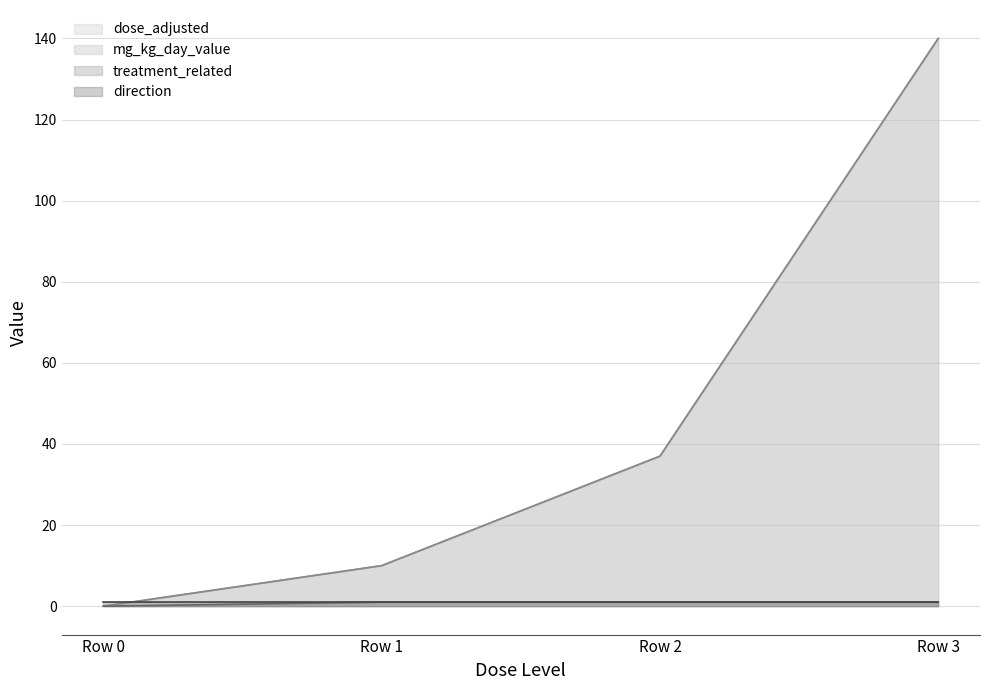

List the labels in order of dose_adjusted value, smallest first.

Row 0, Row 1, Row 2, Row 3